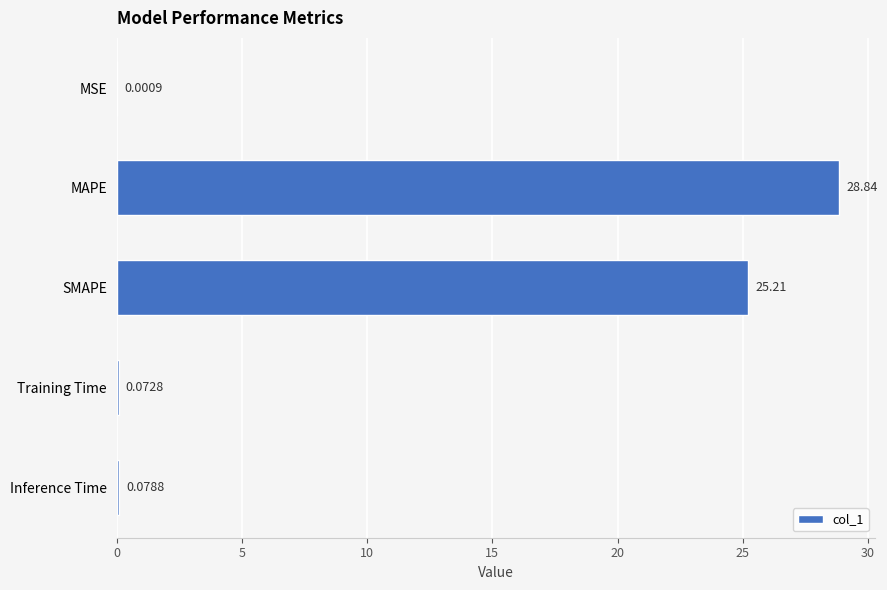

Are the bars horizontal?

Yes